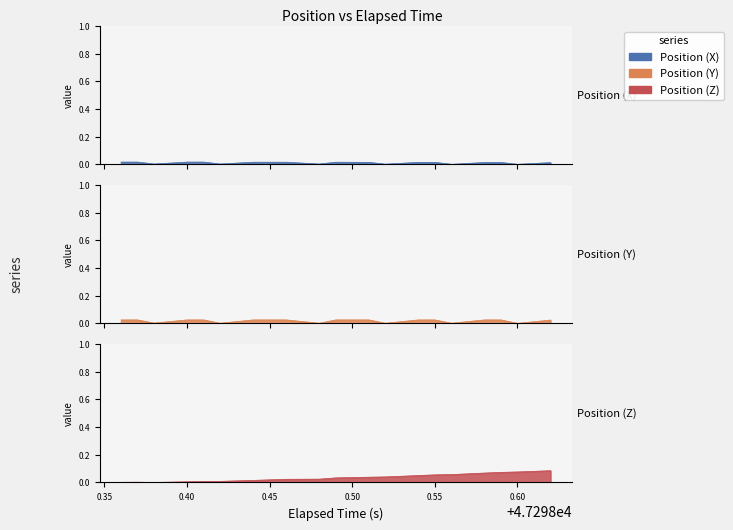

Which category has the lowest value in the Position (Z) series?

47298.38